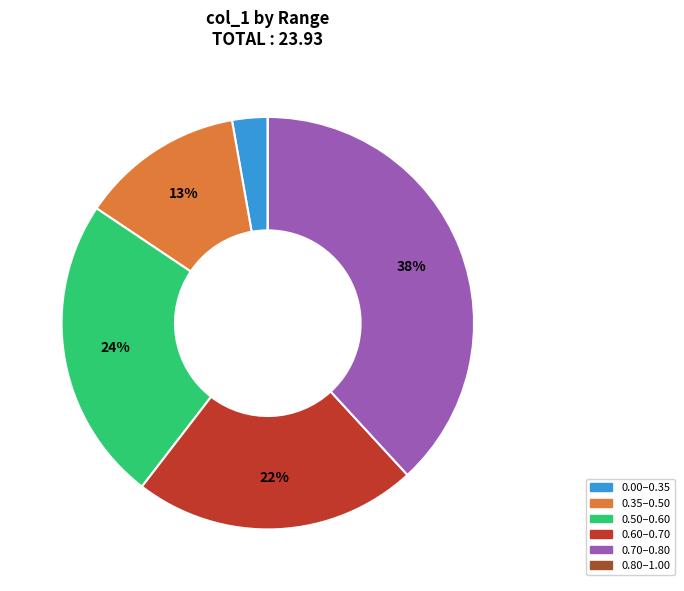

Is there a majority slice in this chart?

No